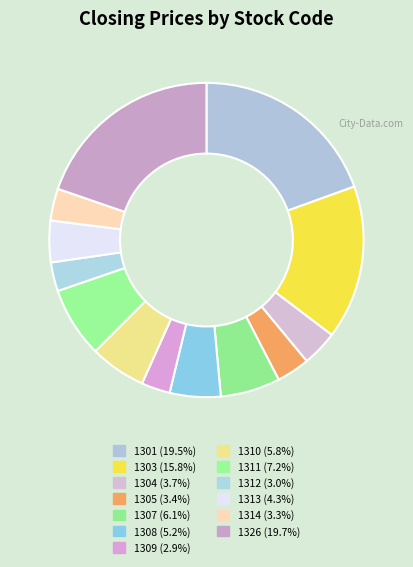

Is there a majority slice in this chart?

No